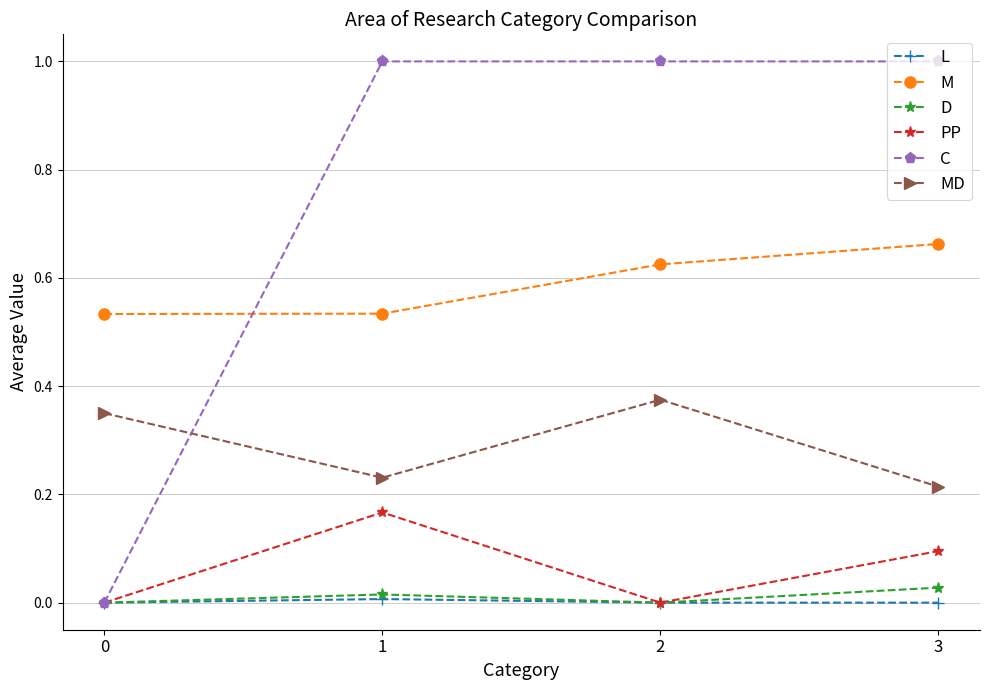

Is it true that C equals 1.0 at 1?

True